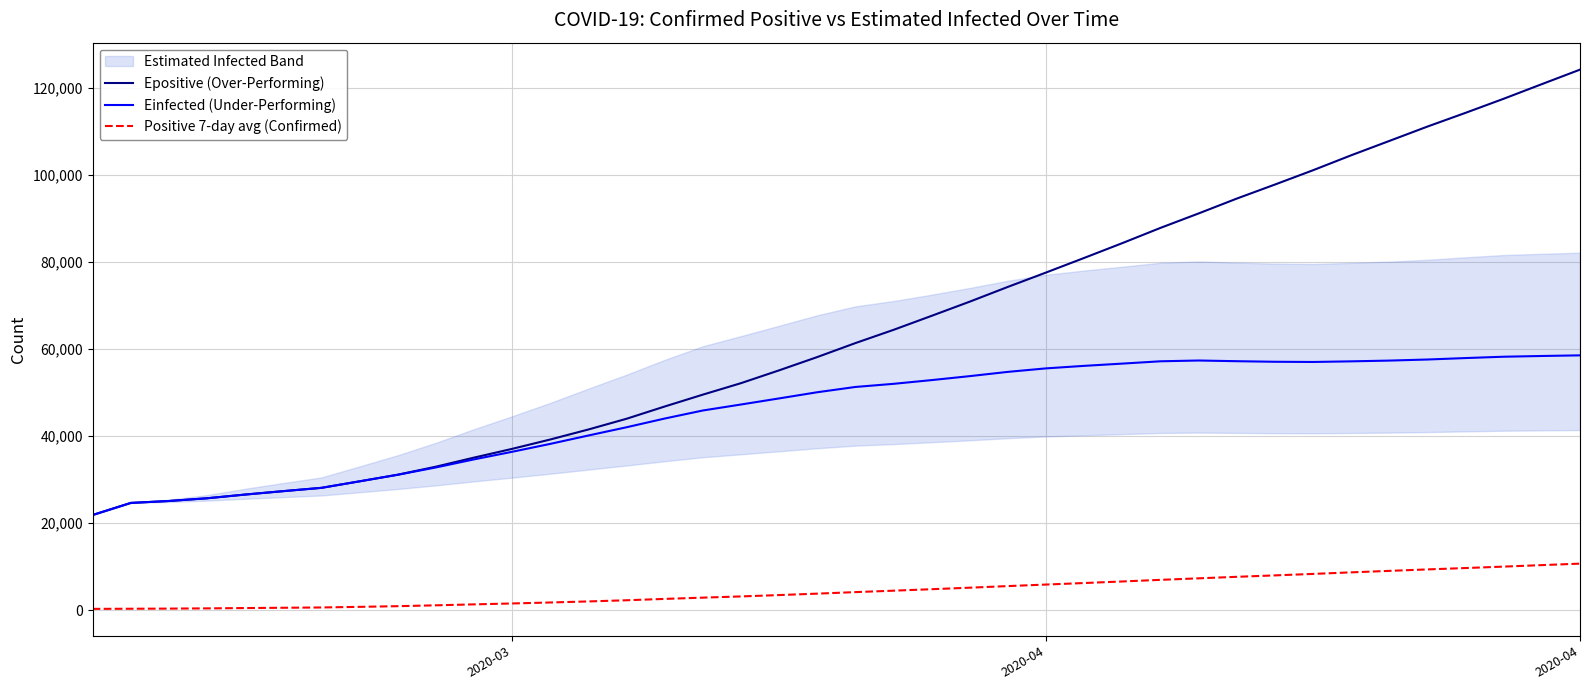

At how many categories does at least one series exceed 64182?

19